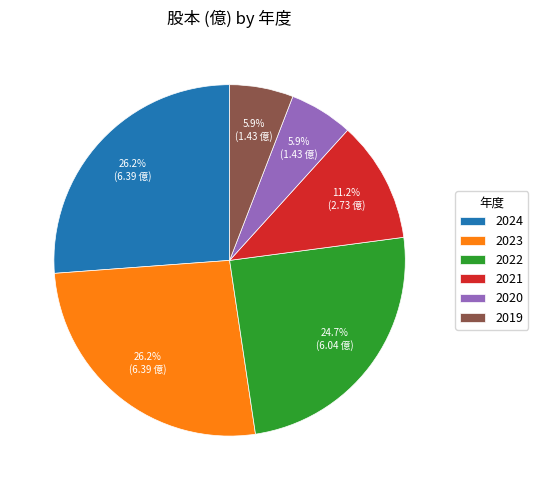

Between 2021 and 2023, which is larger?

2023